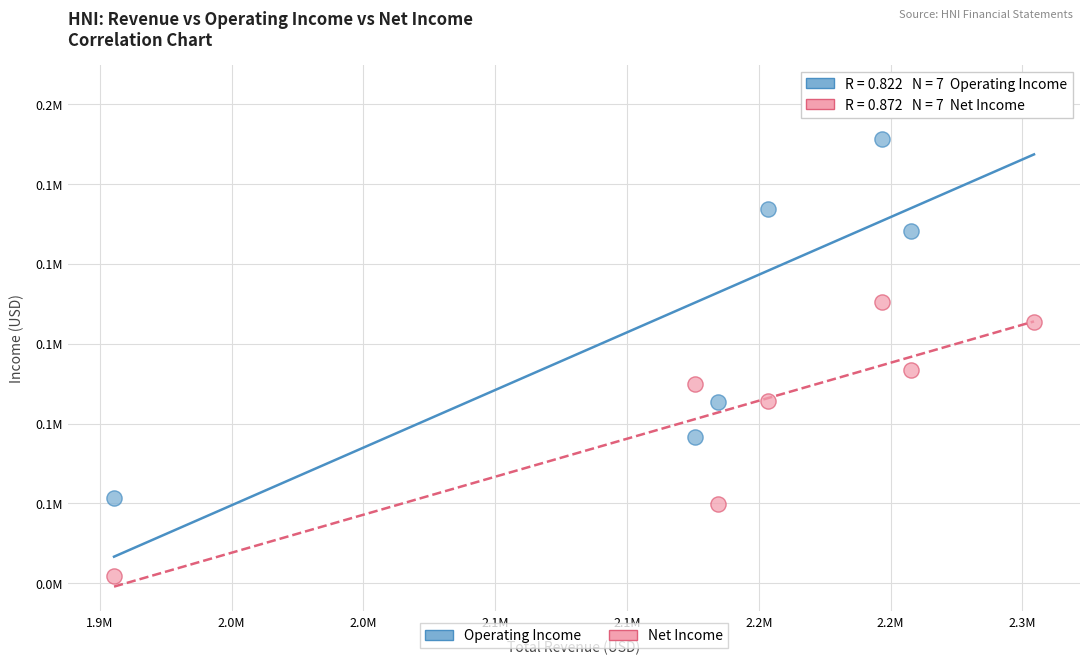

Which series has the widest spread of Y values?

Operating Income